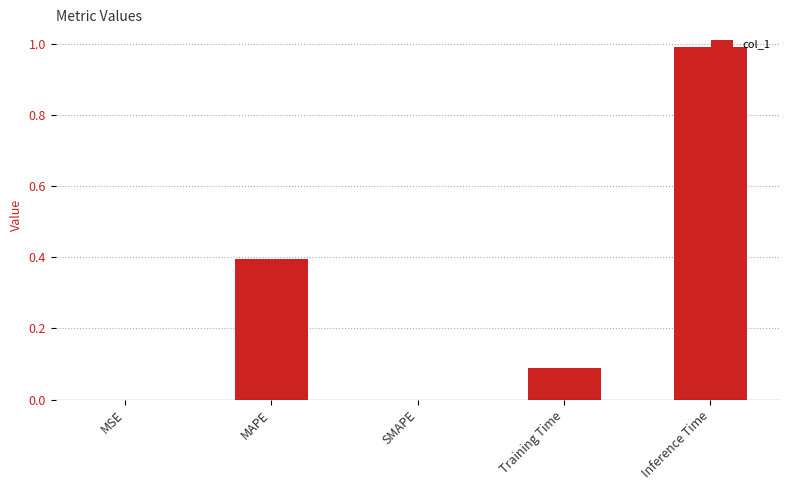

Count the number of categories in the chart.

5